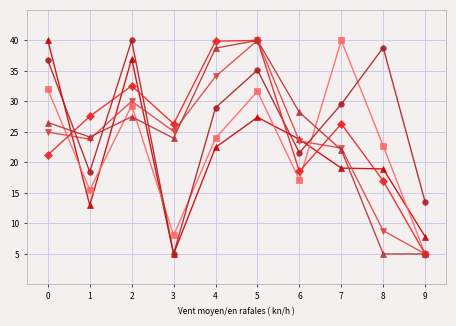

Count the number of data series in this chart.

6